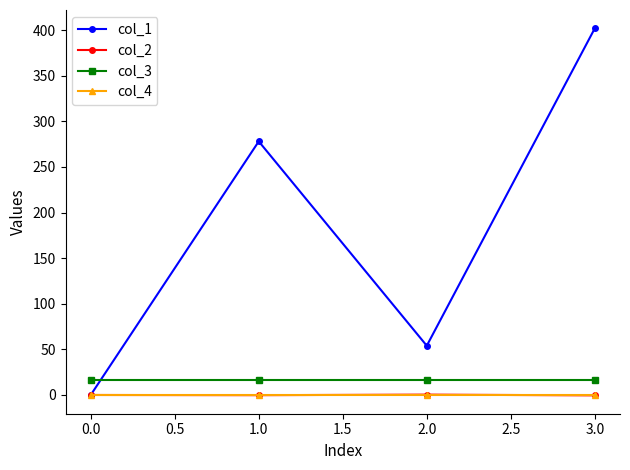

True or false: col_4 has more than 1 points higher than both neighbors.

False